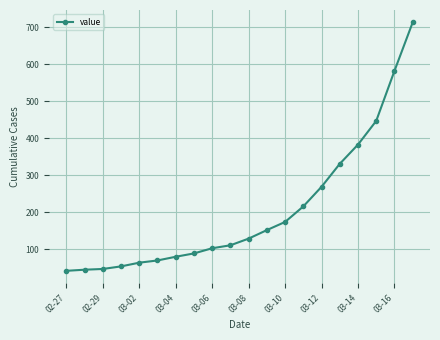

What is the value of the 2nd point from the left?

45